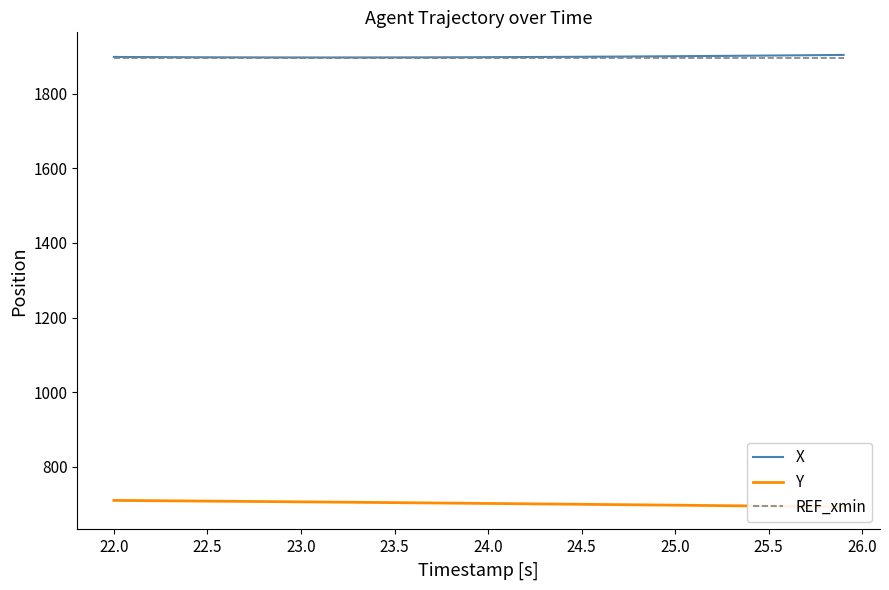

Does the chart have visible grid lines?

No